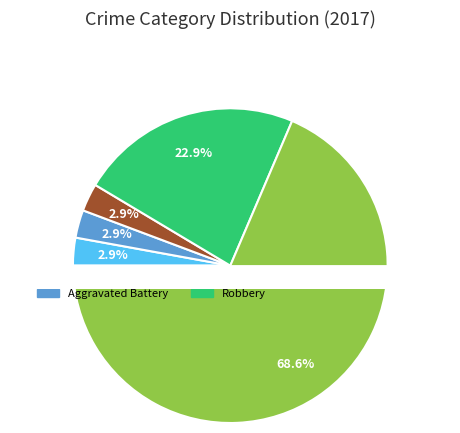

How many slices are in this pie chart?

5